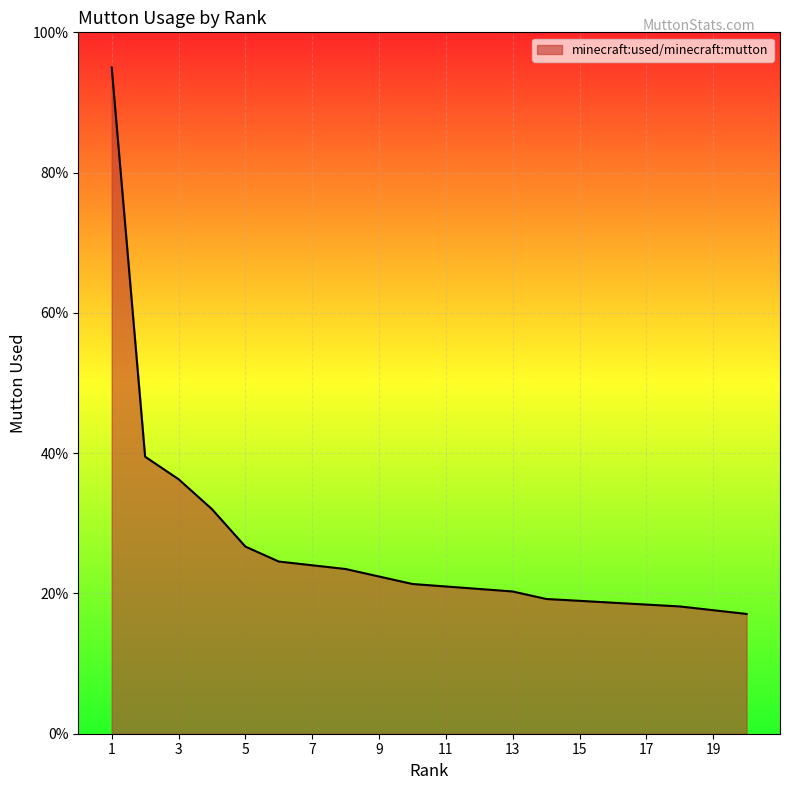

Count the number of data series in this chart.

1